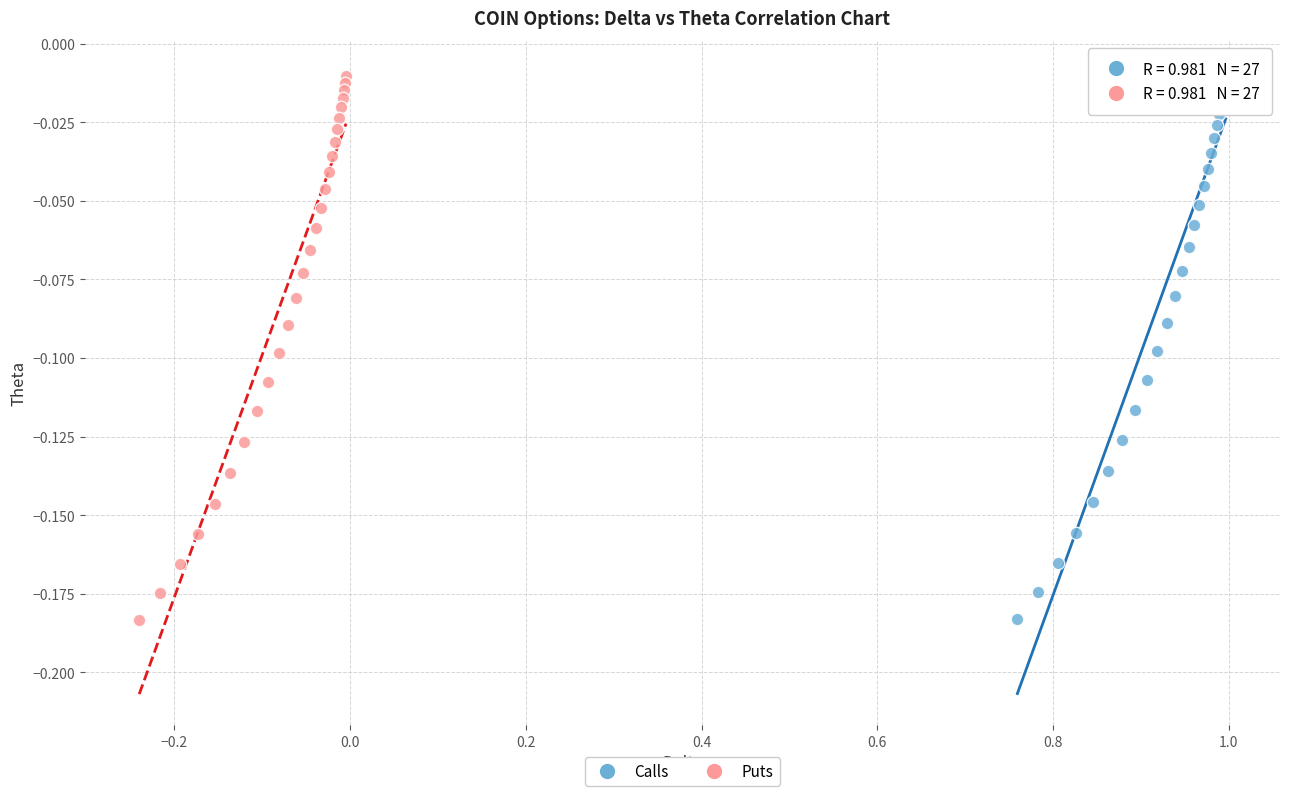

Which series has the largest Y range (max minus min)?

Calls